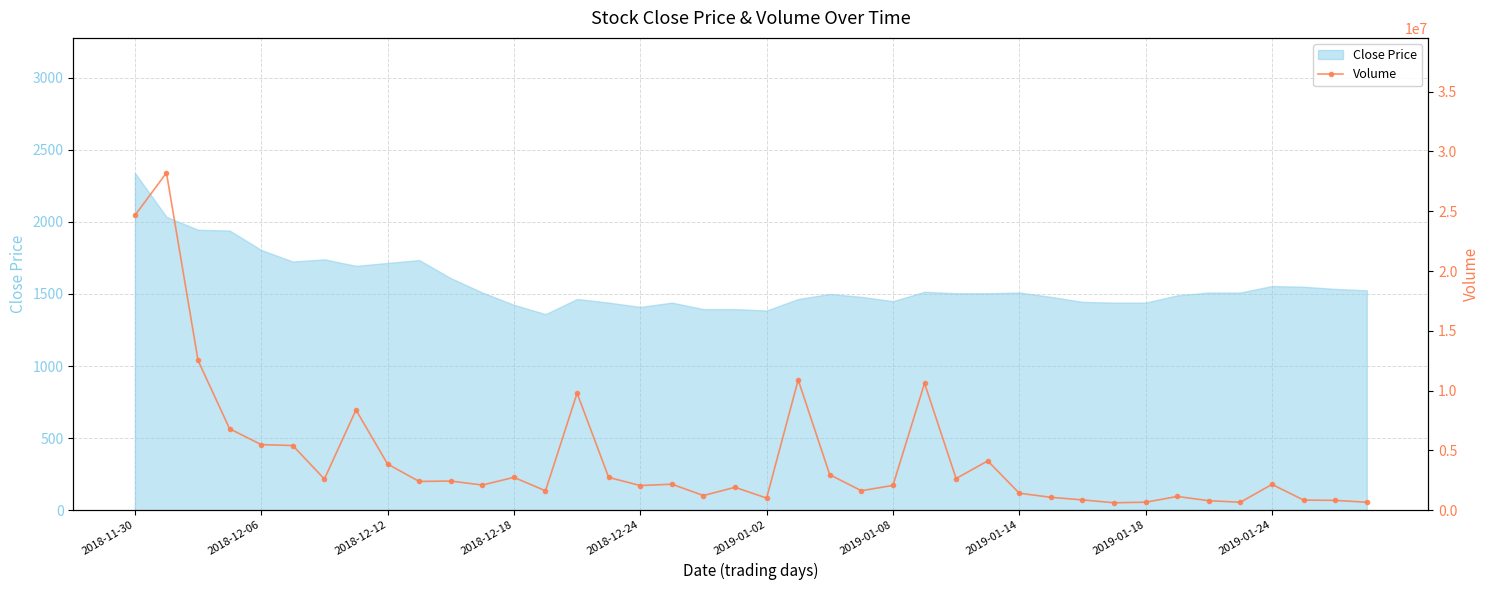

The chart shows a value of 667870 at 35. True or false?

True